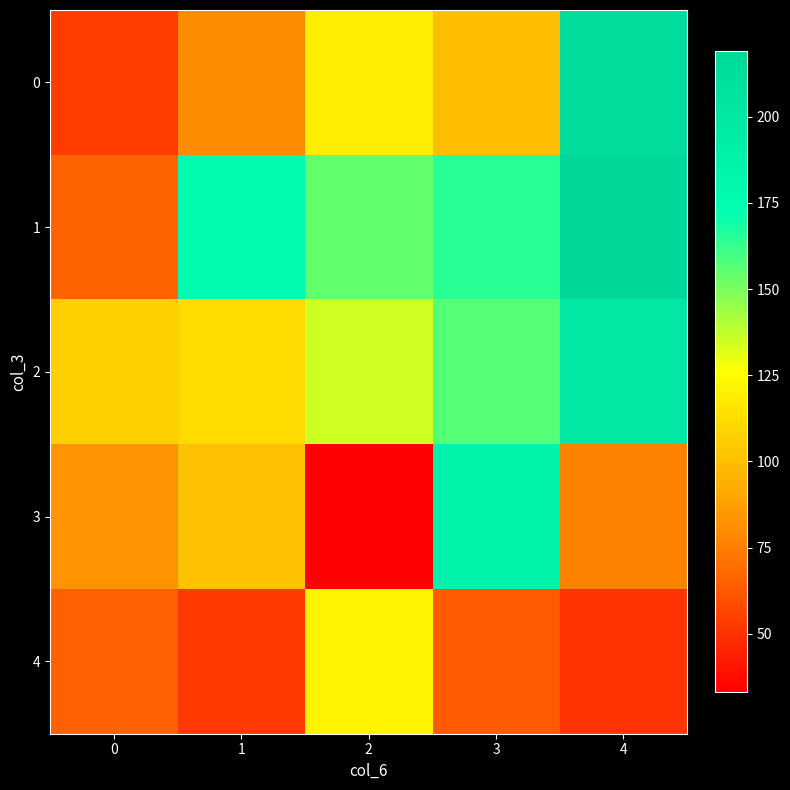

Which has a higher value, 1 or 4?

4